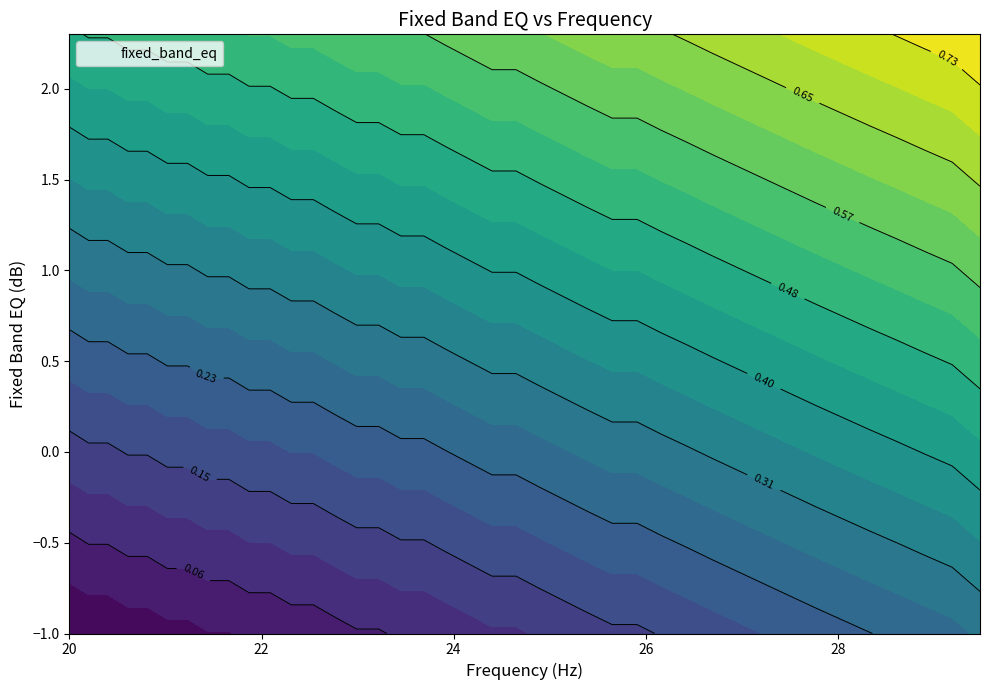

What is the sum of the values at 28.9 and 25.91?

0.7